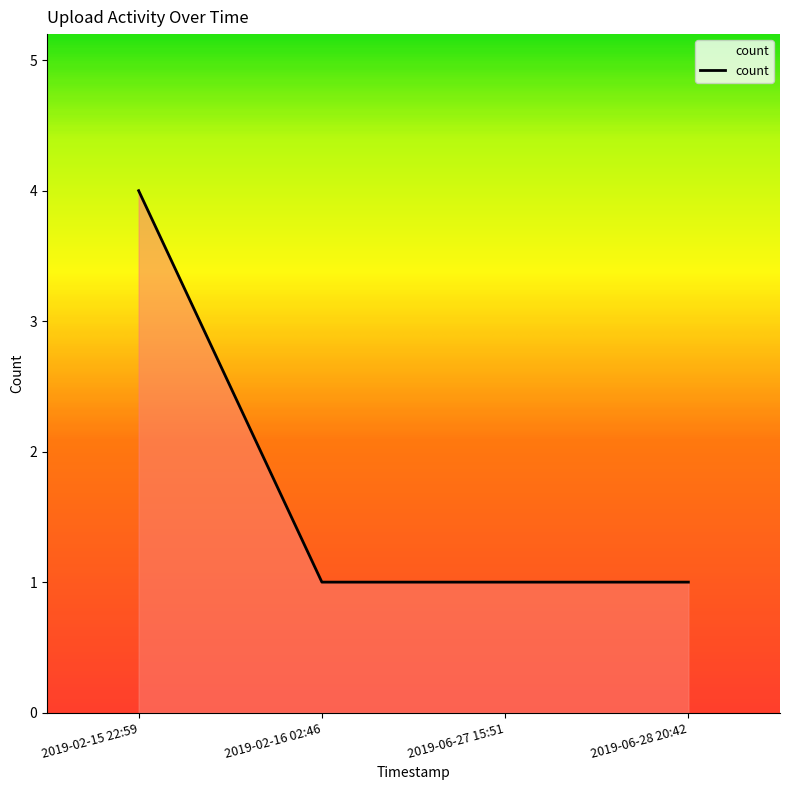

How many lines are shown in the chart?

1